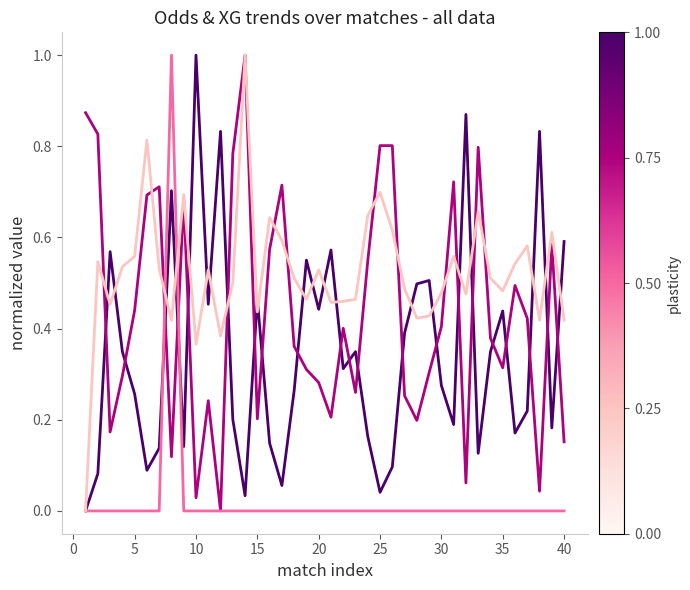

What is the maximum value shown in the chart?

1.0